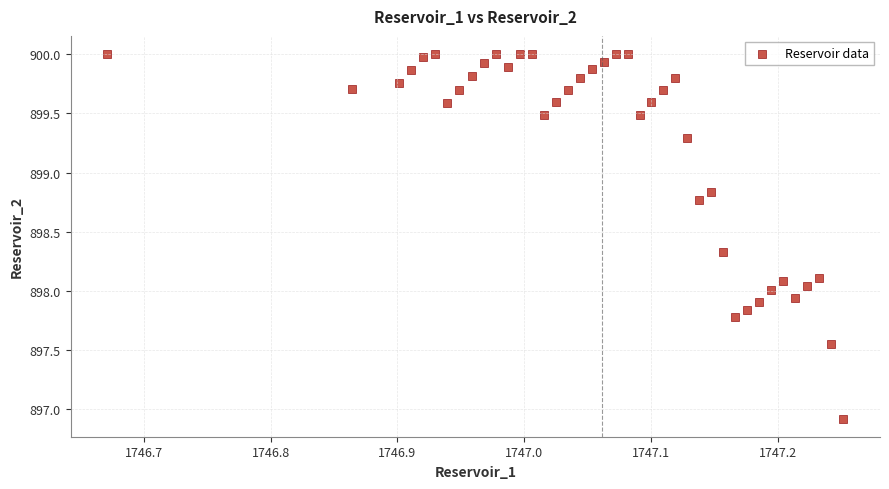

What is the range of Y values (max minus min)?

3.1